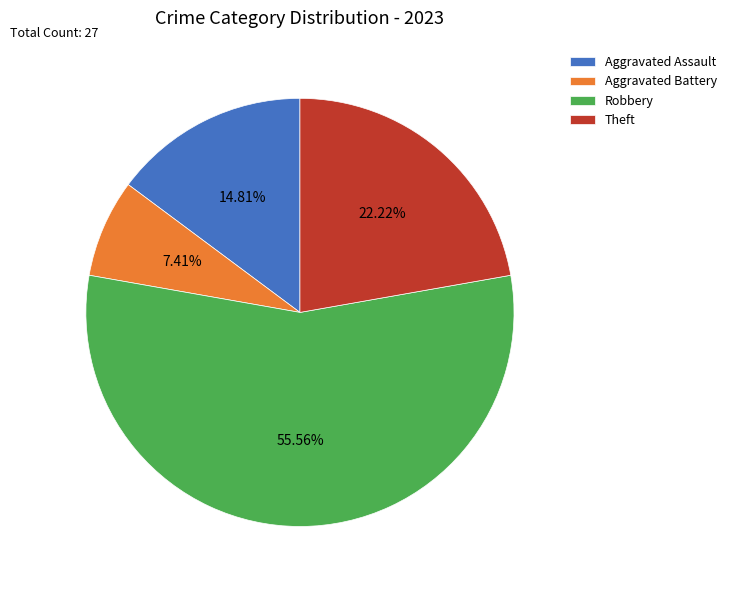

To the nearest percent, what is the difference between the largest and smallest slice percentages?

48%